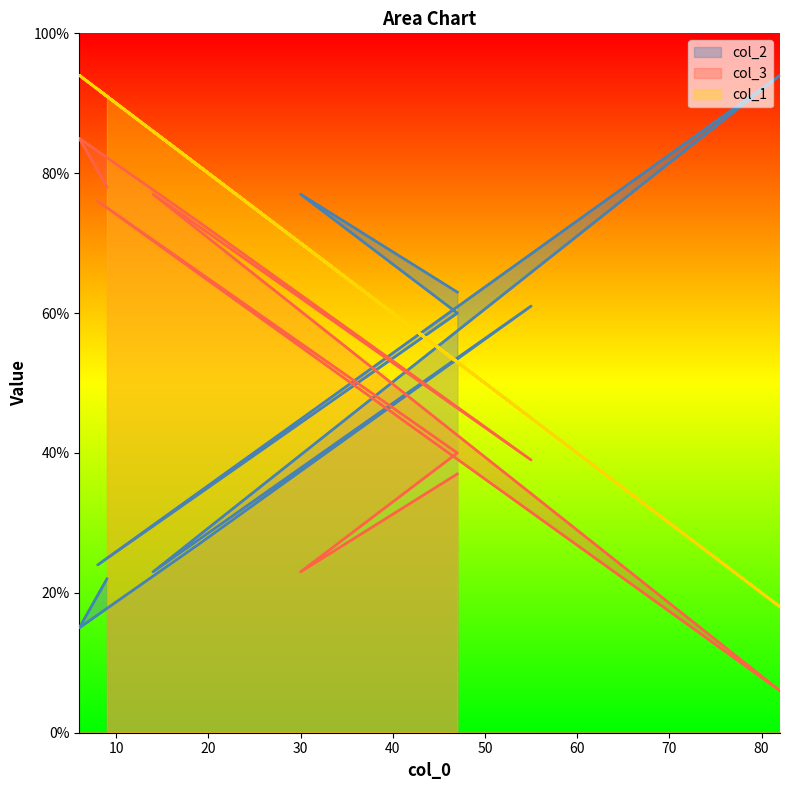

Reading right to left, extract all data points from this chart.

col_2: 22	15	27	61	23	94	24	60	77	63
col_3: 78	85	73	39	77	6	76	40	23	37
col_1: 91	94	81	45	86	18	92	53	70	53